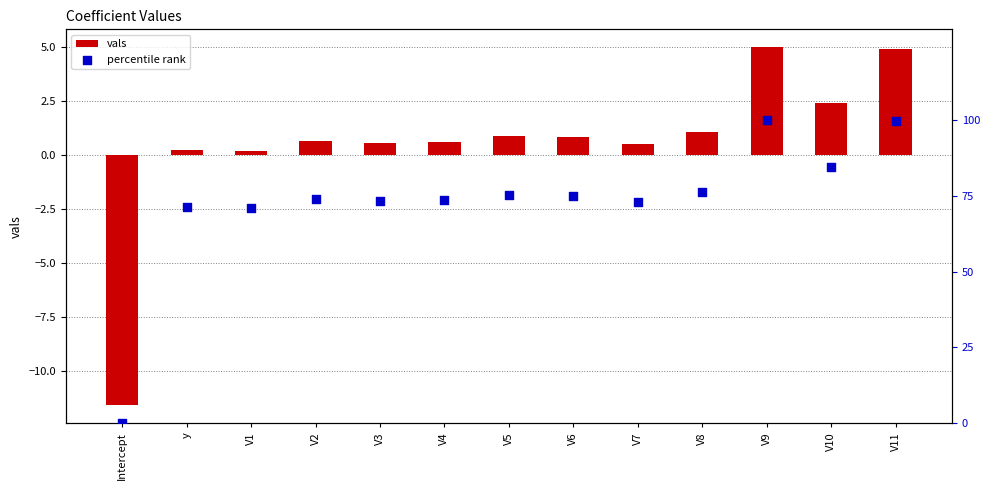

What are all the series names shown in the legend?

vals, percentile rank